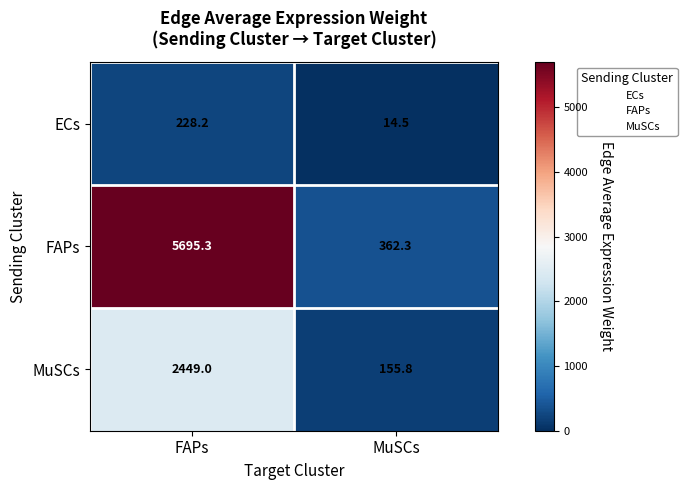

How many values in the MuSCs series are below 2449?

1